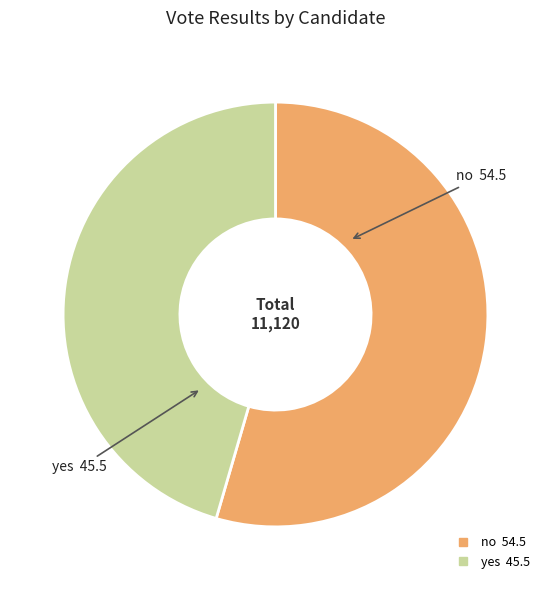

What is the smallest slice in the pie chart?

yes